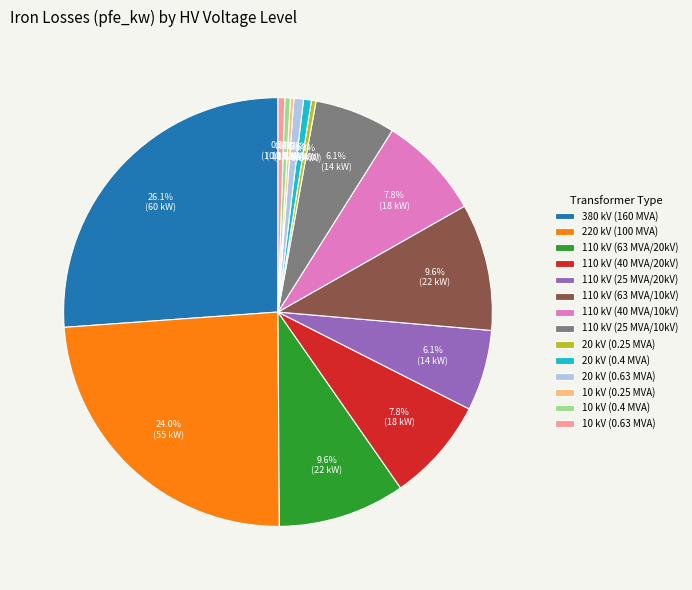

Is the sum of 10 kV (0.63 MVA) and 220 kV (100 MVA) greater than half?

No